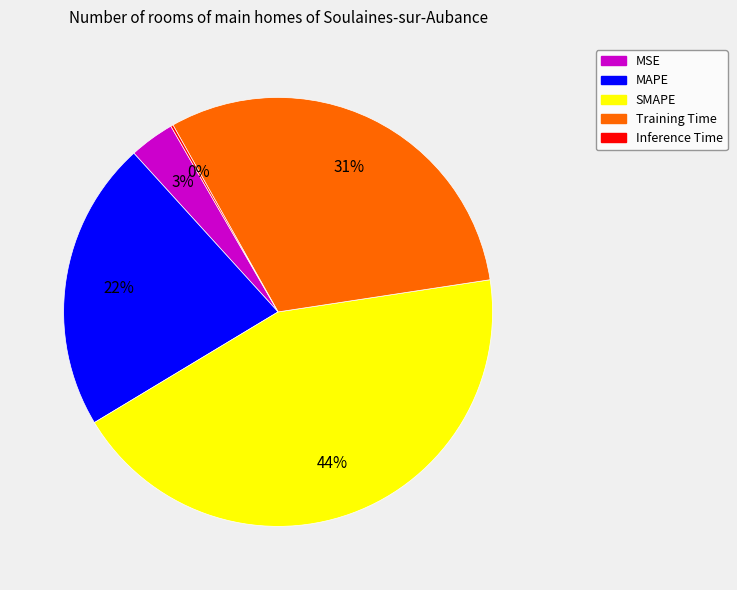

What is the largest slice in the pie chart?

SMAPE